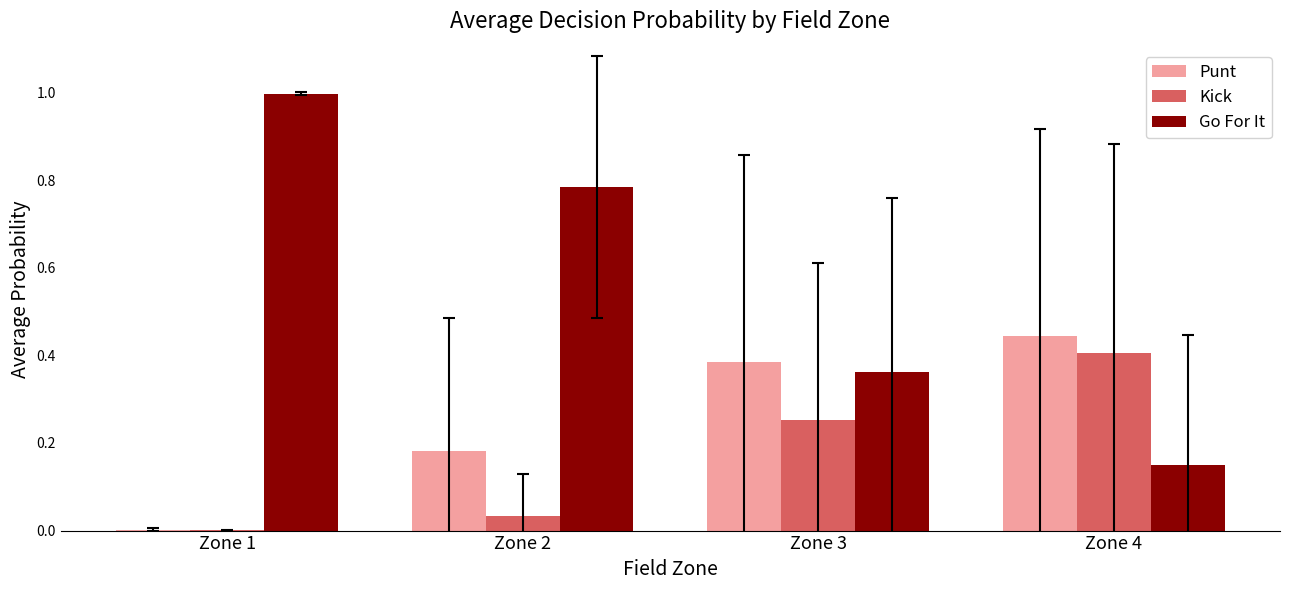

The value of Punt at Zone 4 is 0.3. True or false?

False